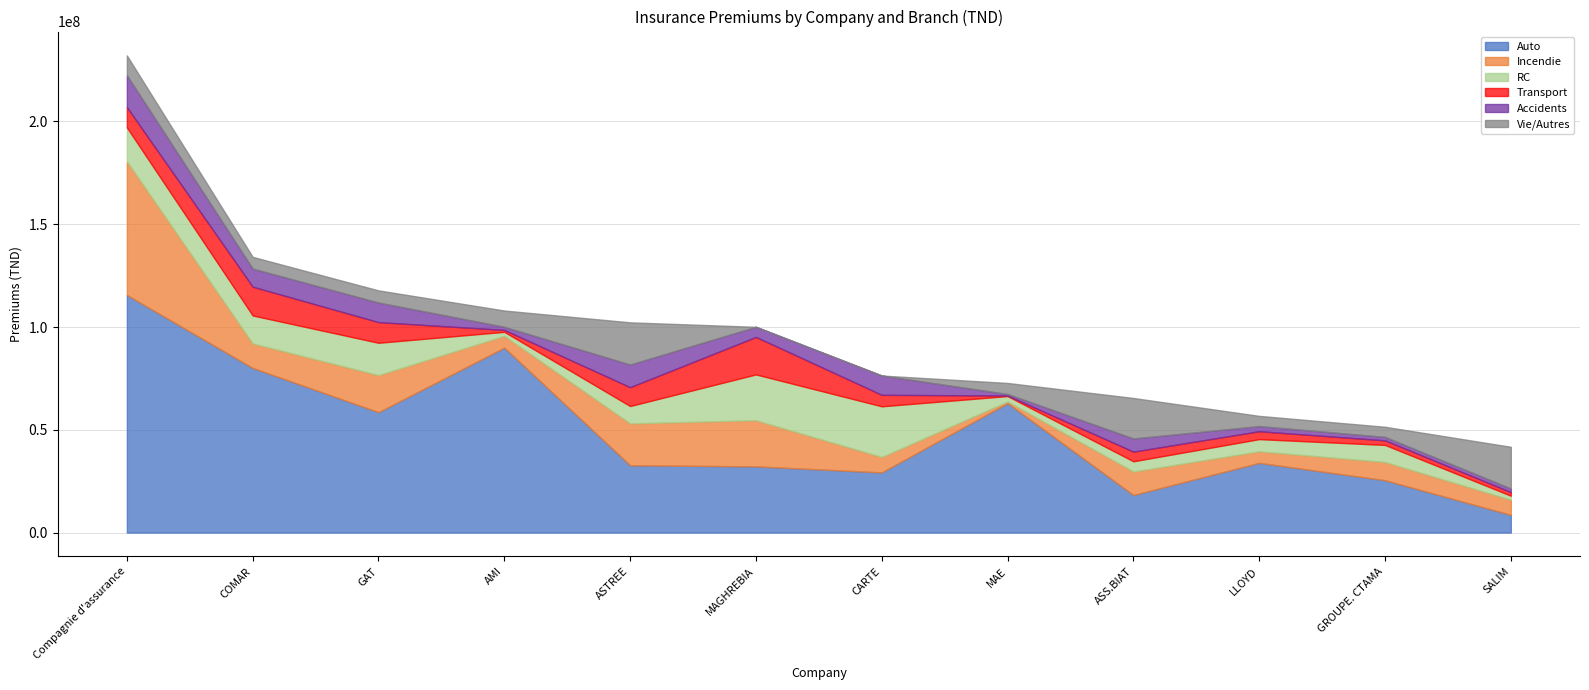

At which category is the sum across all series the highest?

Compagnie d'assurance